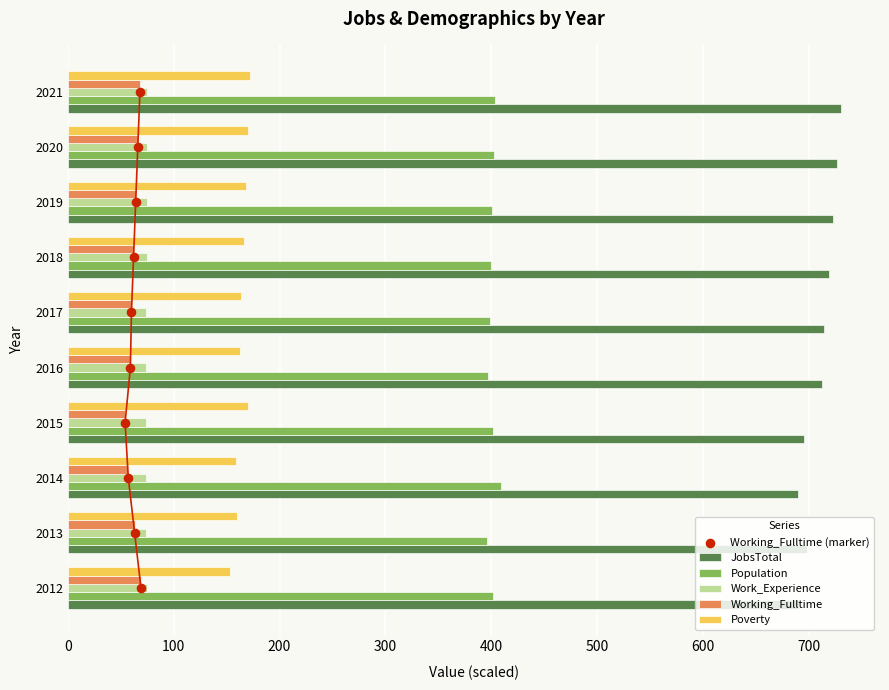

What are all the series names shown in the legend?

JobsTotal, Population, Work_Experience, Working_Fulltime, Poverty, Working_Fulltime (marker)